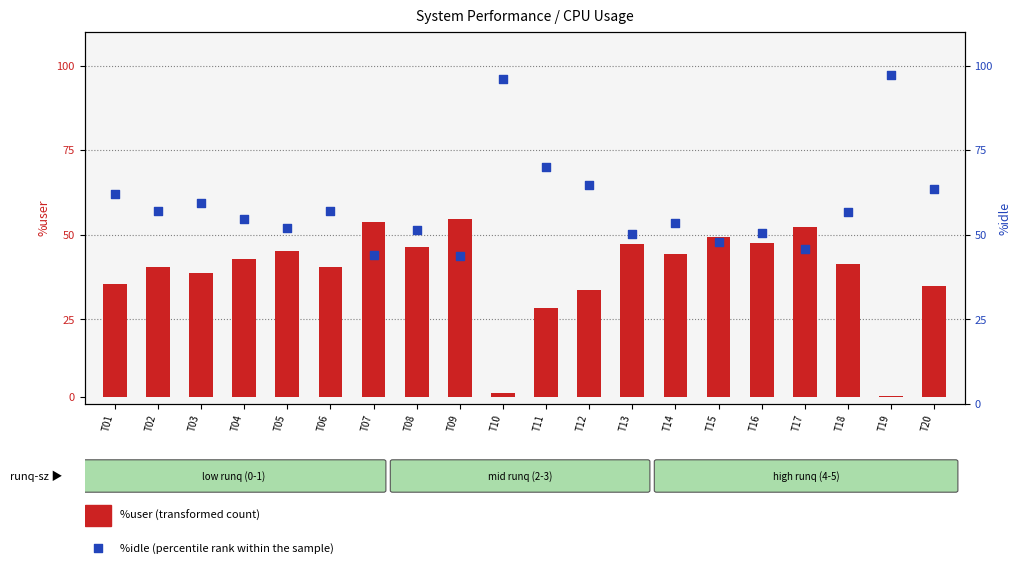

At which category is the sum across all series the highest?

T19